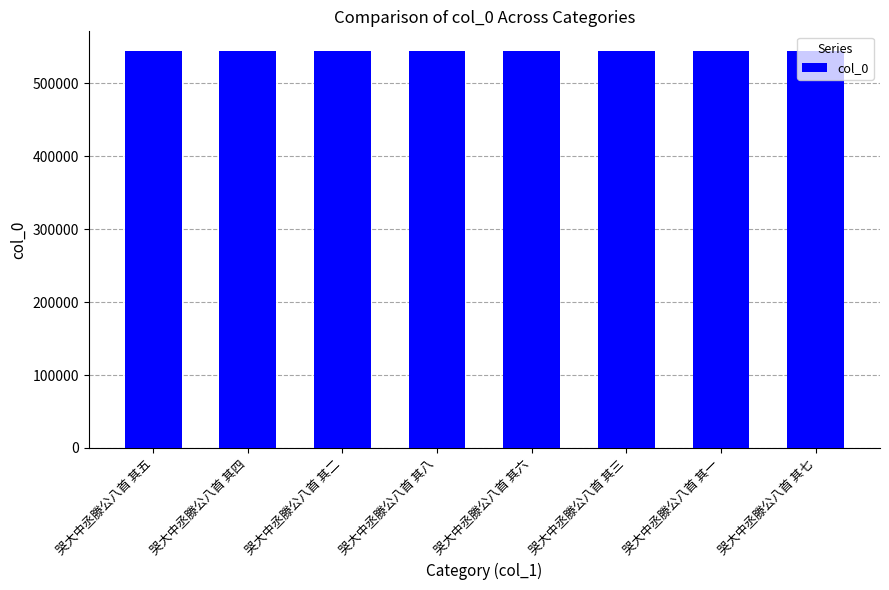

What is the label of the 8th bar from the left?

哭大中丞滕公八首 其七